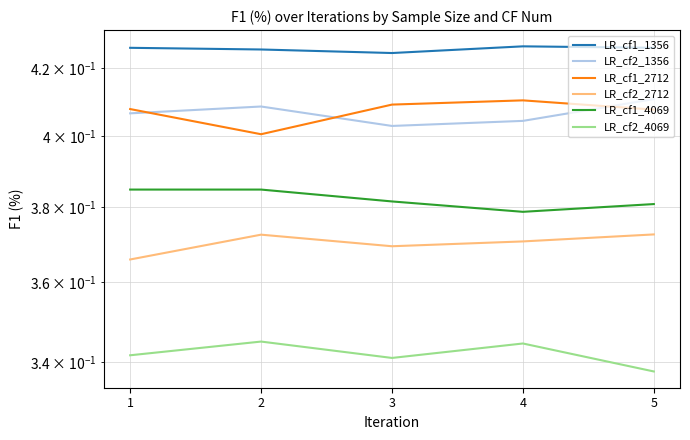

Is it true that LR_cf2_2712 equals 0.6 at 4?

False